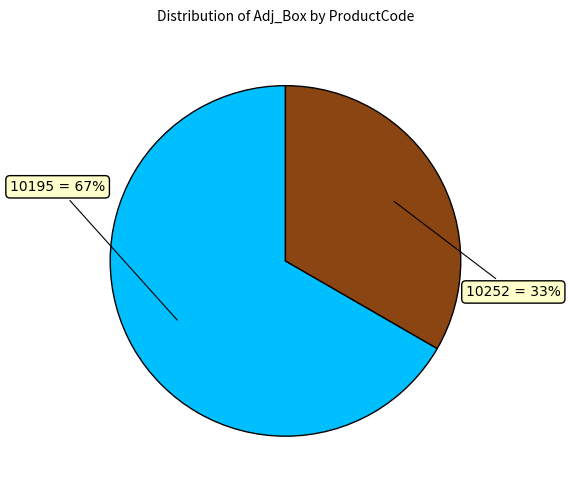

To the nearest percent, what is the average slice percentage?

50%